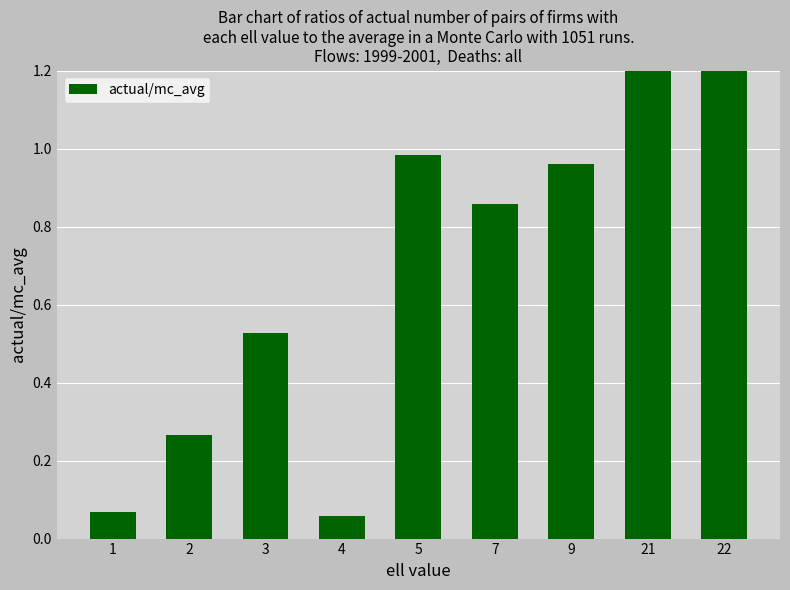

How many series are shown in this chart?

1